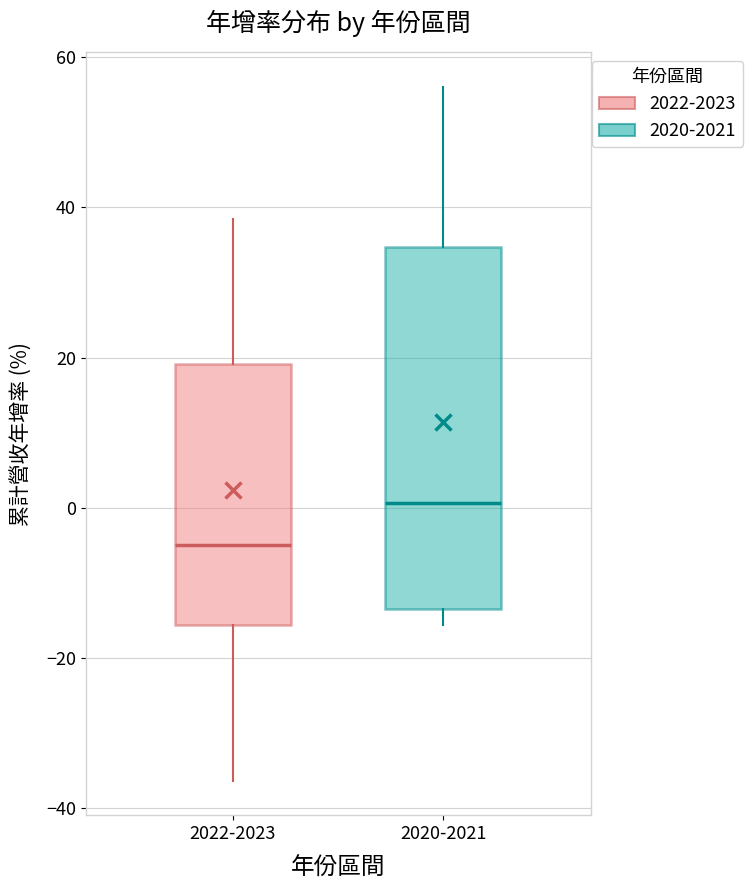

Where does the upper whisker of the box for 2020-2021 end on the y-axis? The values are not printed on the chart, so give them approximately, as read against the axis.

56